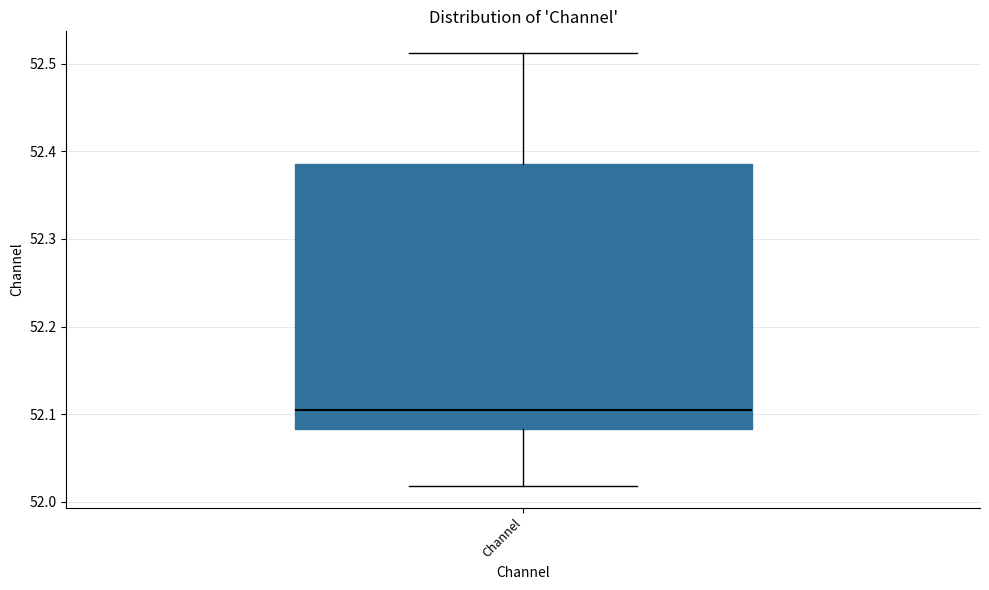

Read this box plot against the y-axis: the position of the median line, the range covered by the box, and the ends of both whiskers. The values are not printed on the chart, so give them approximately, as read against the axis.

median 52.10, box 52.08 to 52.39, whiskers 52.02 to 52.51